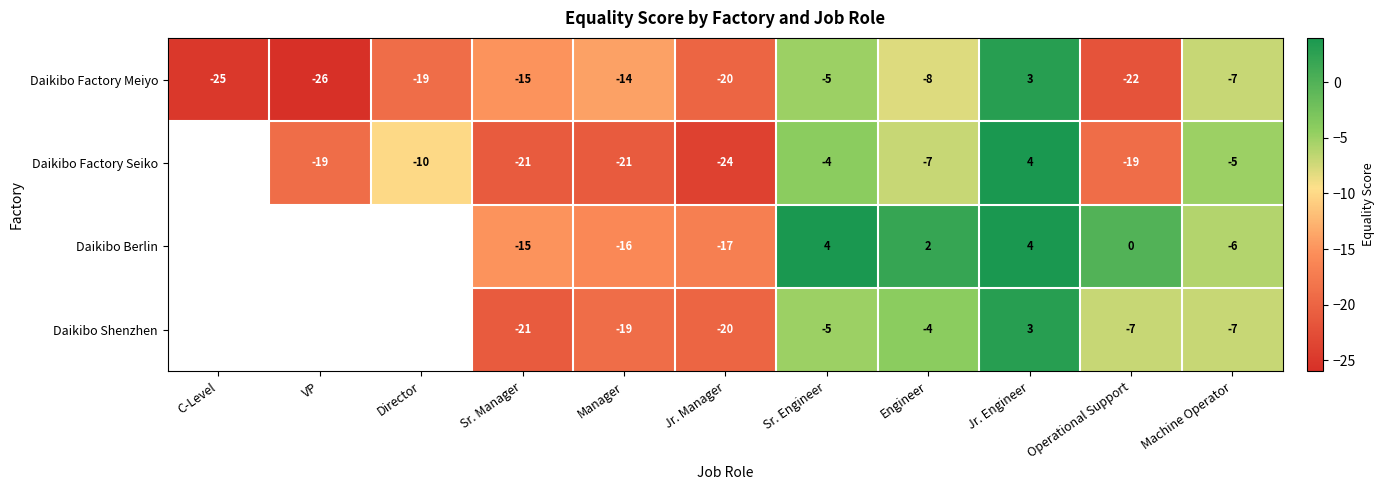

Is the value of Daikibo Shenzhen at Engineer greater than the value of Daikibo Factory Seiko at VP?

Yes